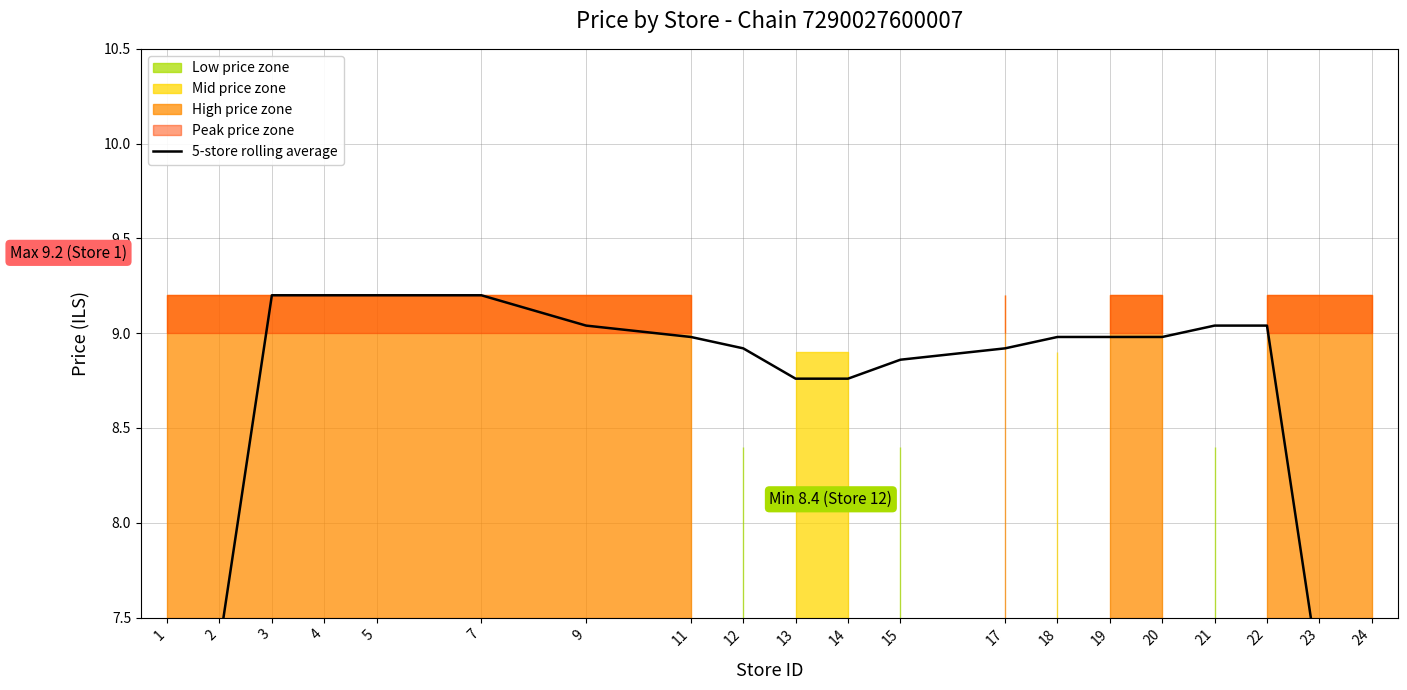

How many points are lower than both their immediate neighbors (excluding endpoints)?

1